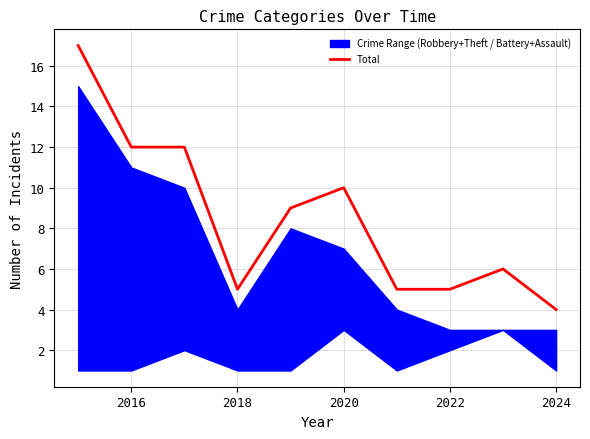

The value at 2016 is 12. True or false?

True